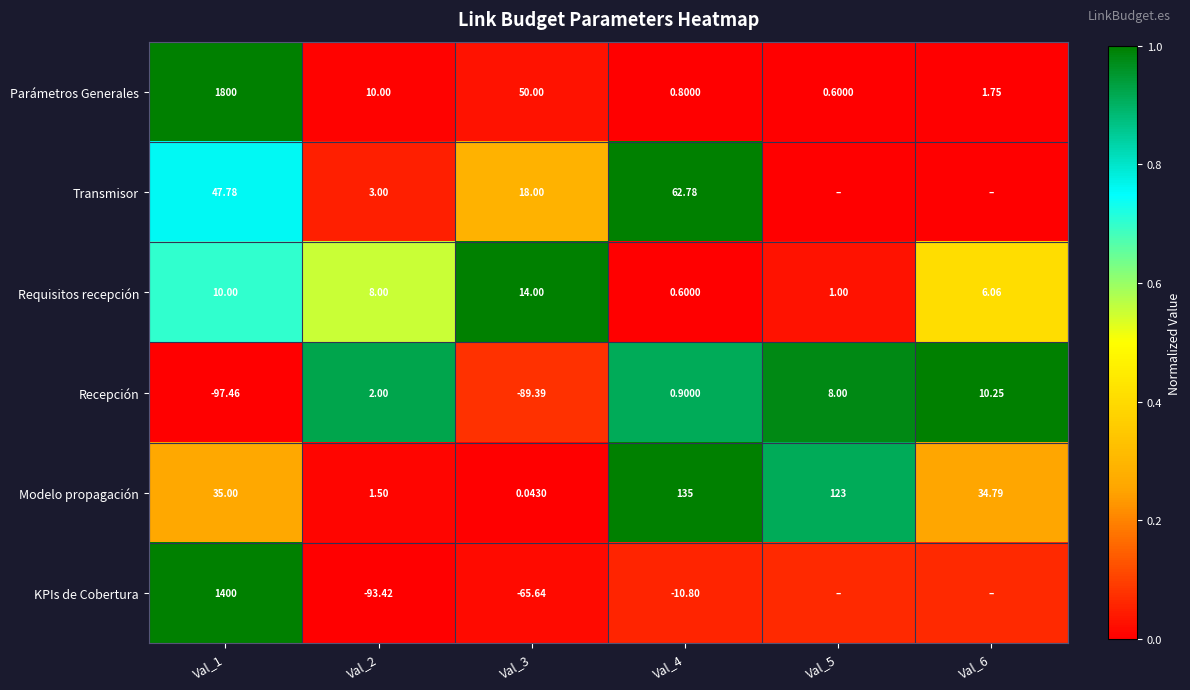

How many distinct data groups are displayed?

6